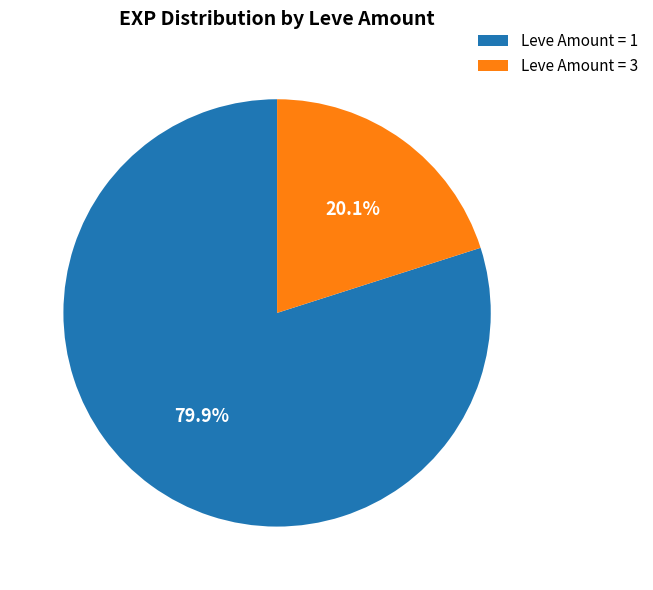

Is the sum of Leve Amount = 3 and Leve Amount = 1 greater than half?

Yes